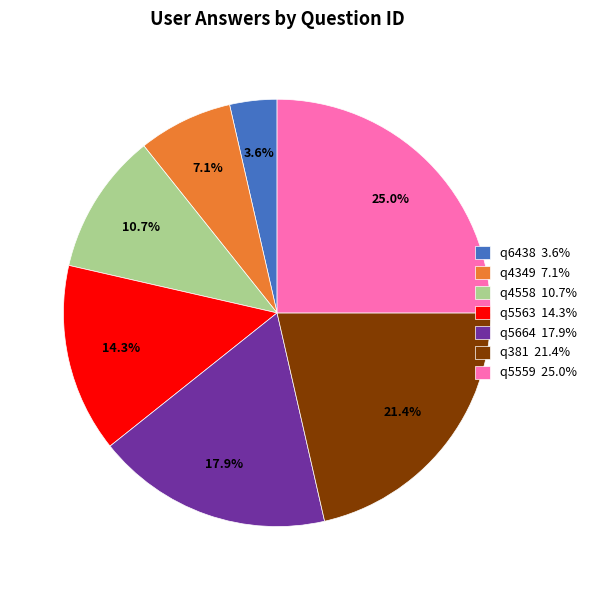

To the nearest percent, what percentage of the pie is q4558?

11%